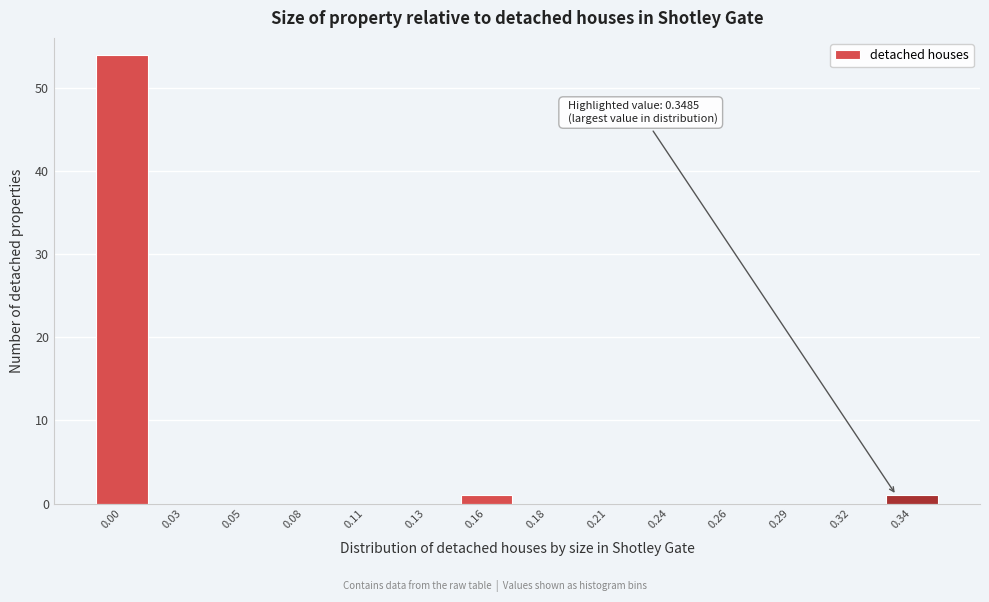

Reading left to right, extract all data points from this chart.

0.00=54	0.03=0	0.05=0	0.08=0	0.11=0	0.13=0	0.16=1	0.18=0	0.21=0	0.24=0	0.26=0	0.29=0	0.32=0	0.34=1